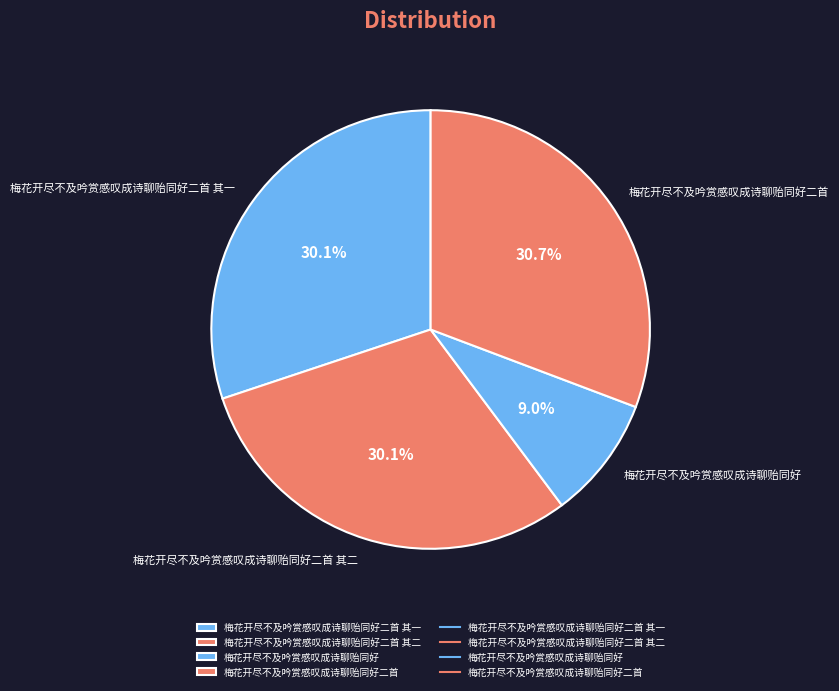

What is the ratio of the value at 梅花开尽不及吟赏感叹成诗聊贻同好 to the value at 梅花开尽不及吟赏感叹成诗聊贻同好二首?

0.3